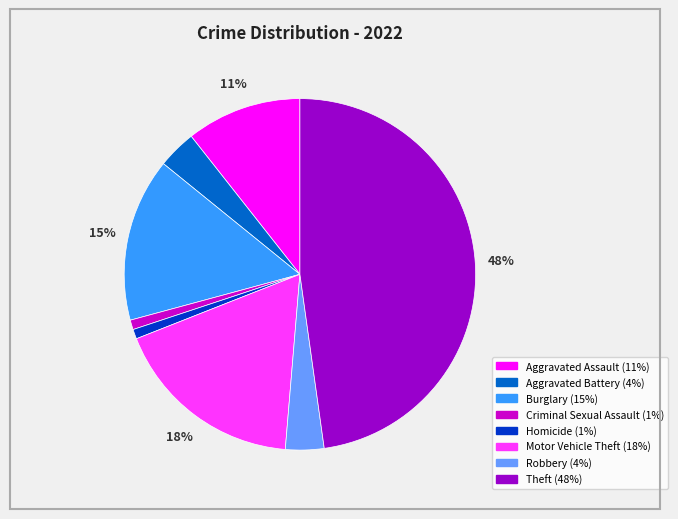

To the nearest percent, what is the average slice percentage?

12%